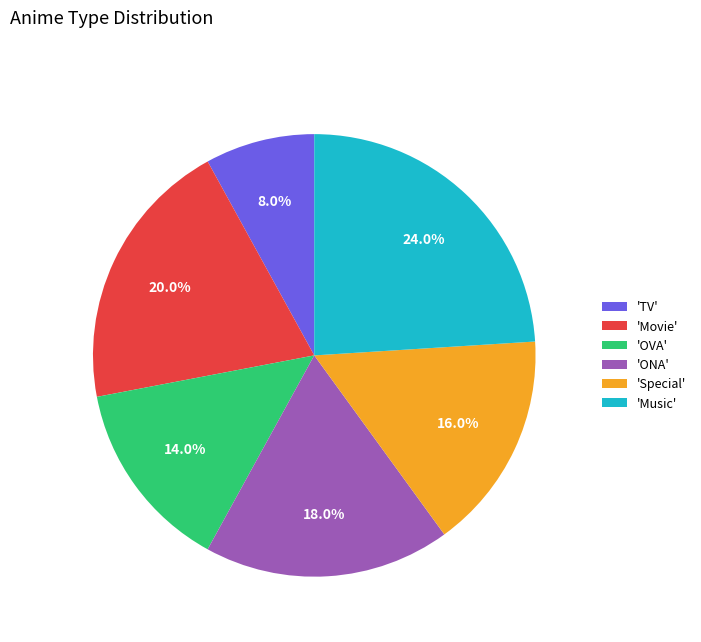

To the nearest percent, what is the difference between the largest and smallest slice percentages?

16%